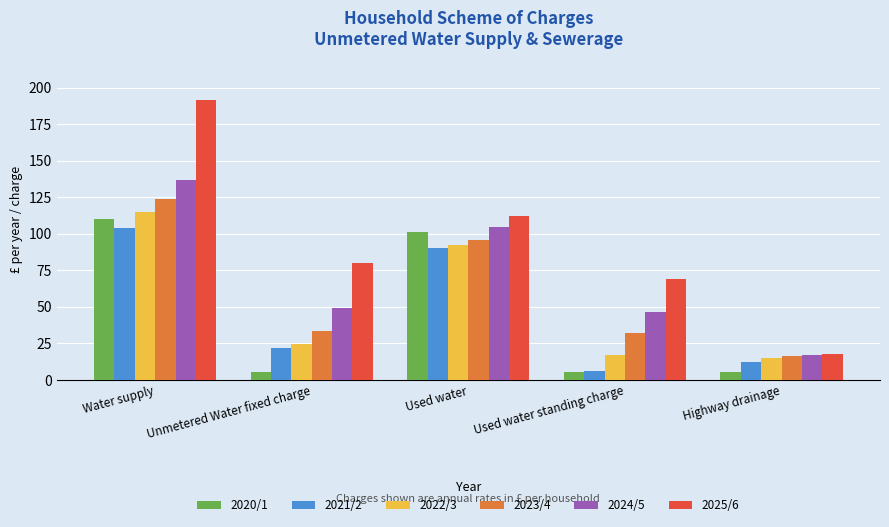

At which label does 2020/1 reach its peak?

Water supply